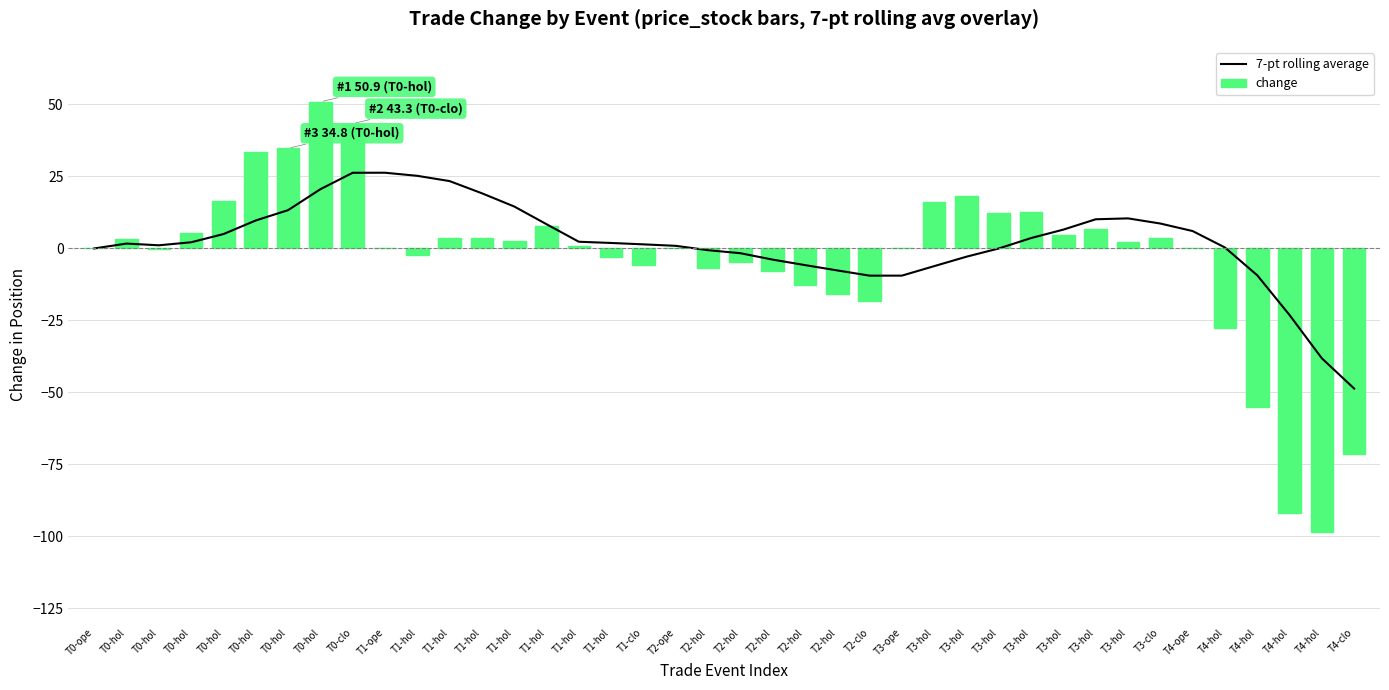

Is it true that 7-pt rolling average equals 35.9 at T1-hol?

False